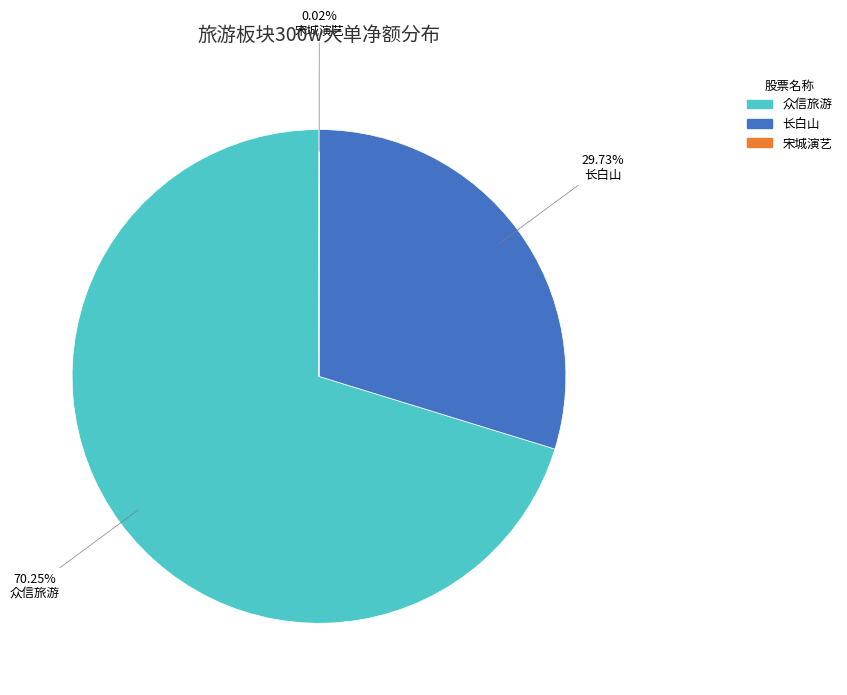

Which category has the biggest portion of the pie?

众信旅游